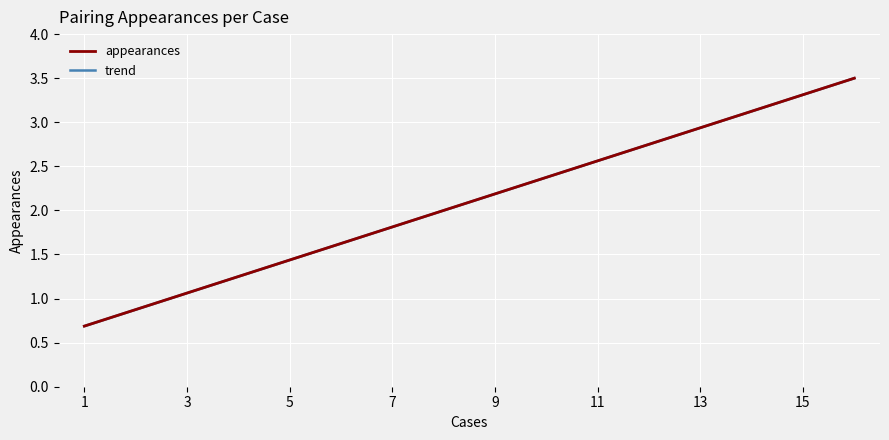

What is the smallest value displayed?

0.7